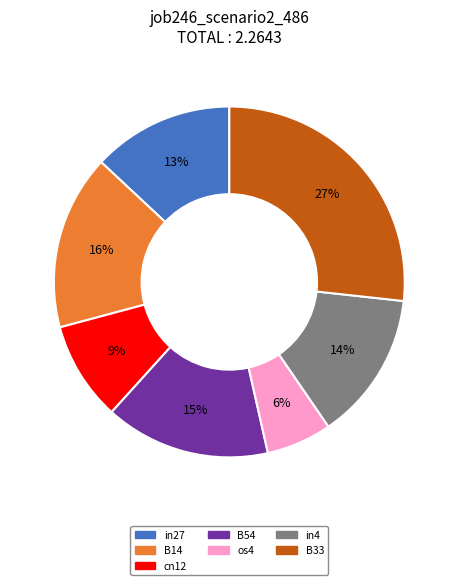

Is there a majority slice in this chart?

No